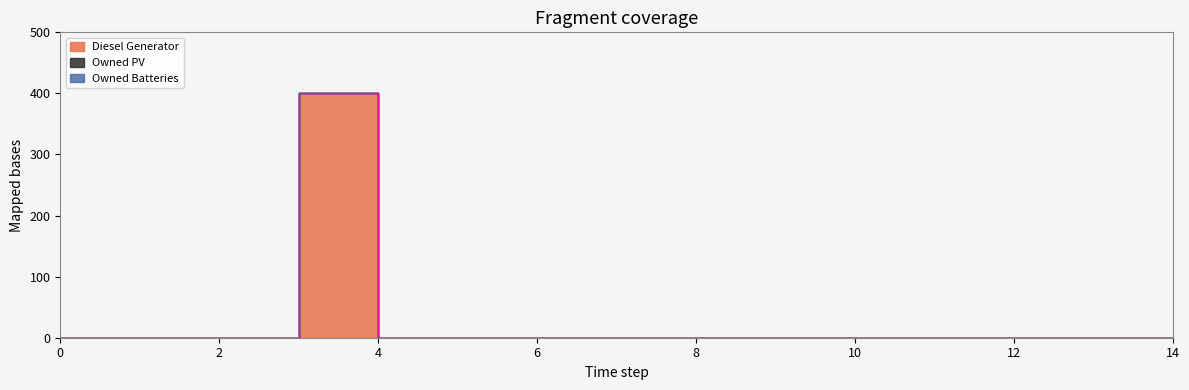

True or false: Owned Batteries and Diesel Generator cross at least once.

False